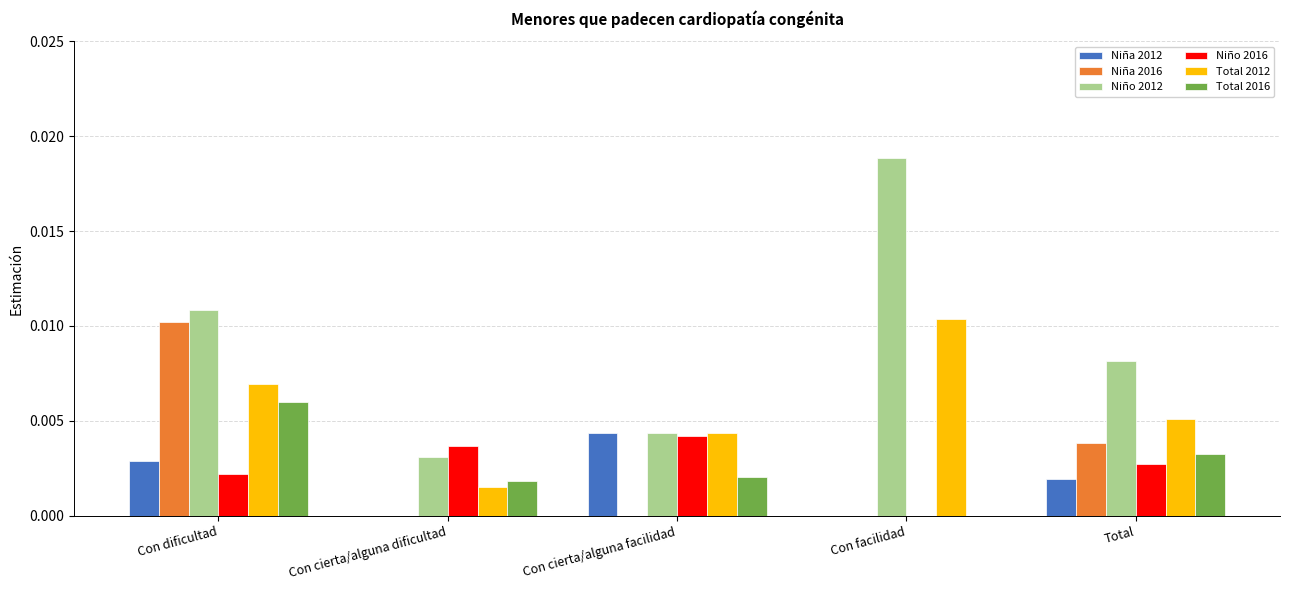

The Total 2016 series shows 0.0 at Total. True or false?

True